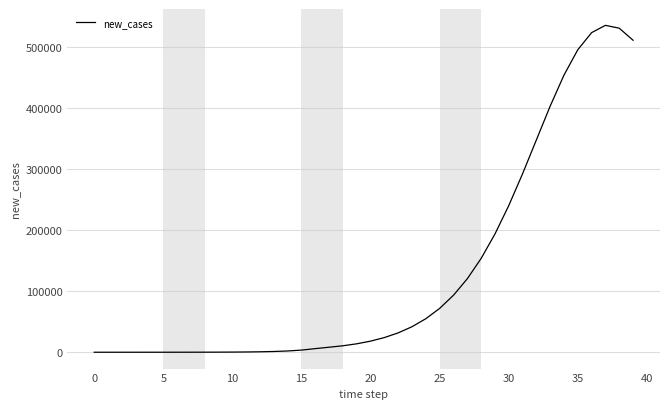

What is the maximum value shown in the chart?

535072.5